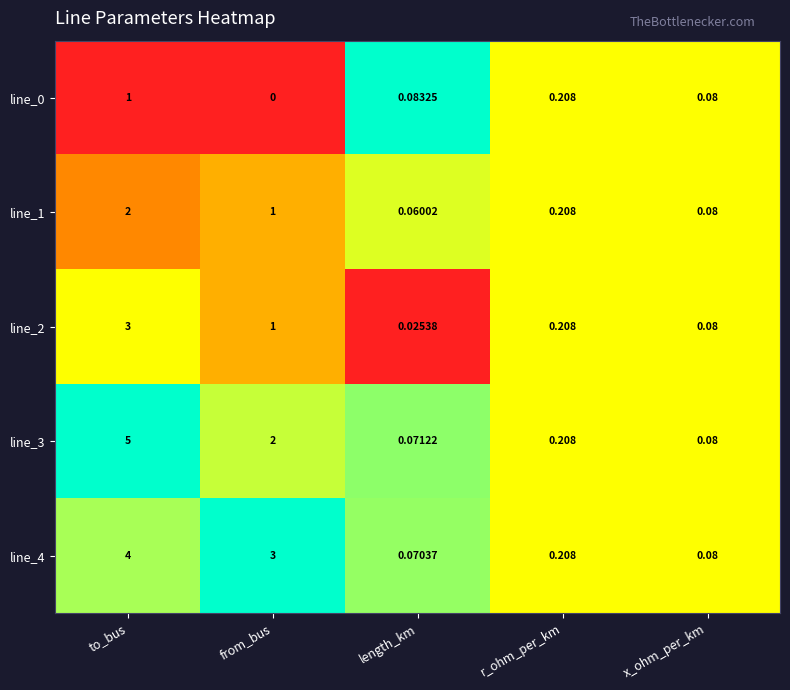

At how many categories does at least one series exceed 0?

5